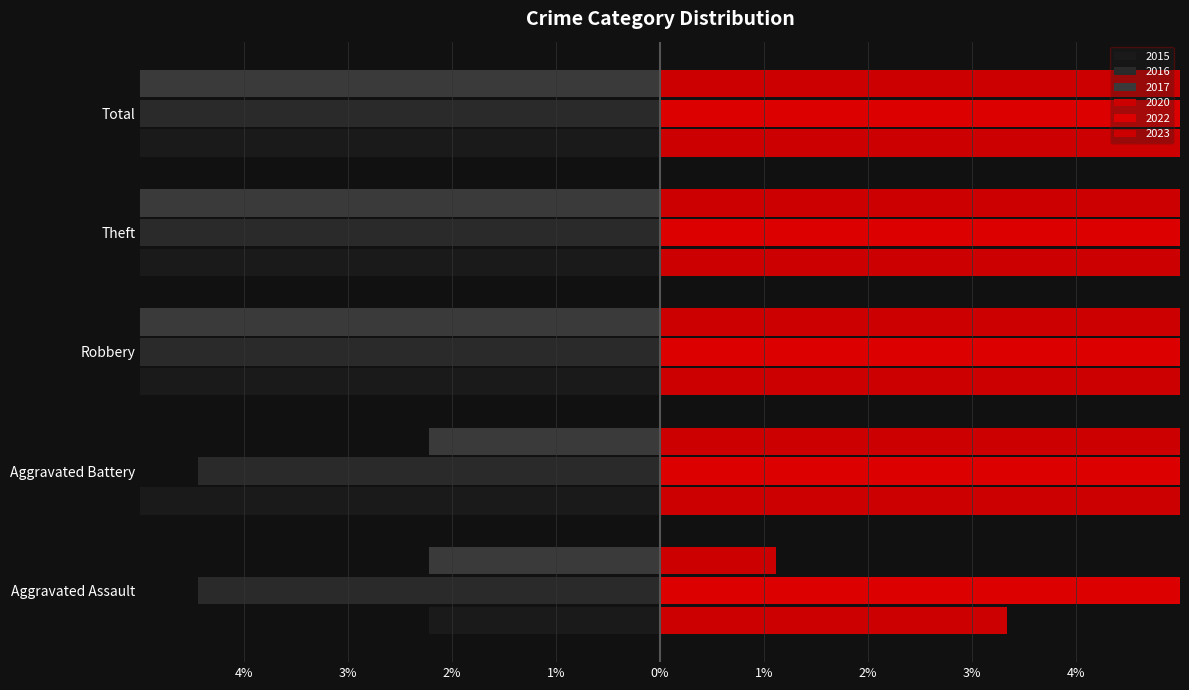

What is the total value across all series at Robbery?

0.2